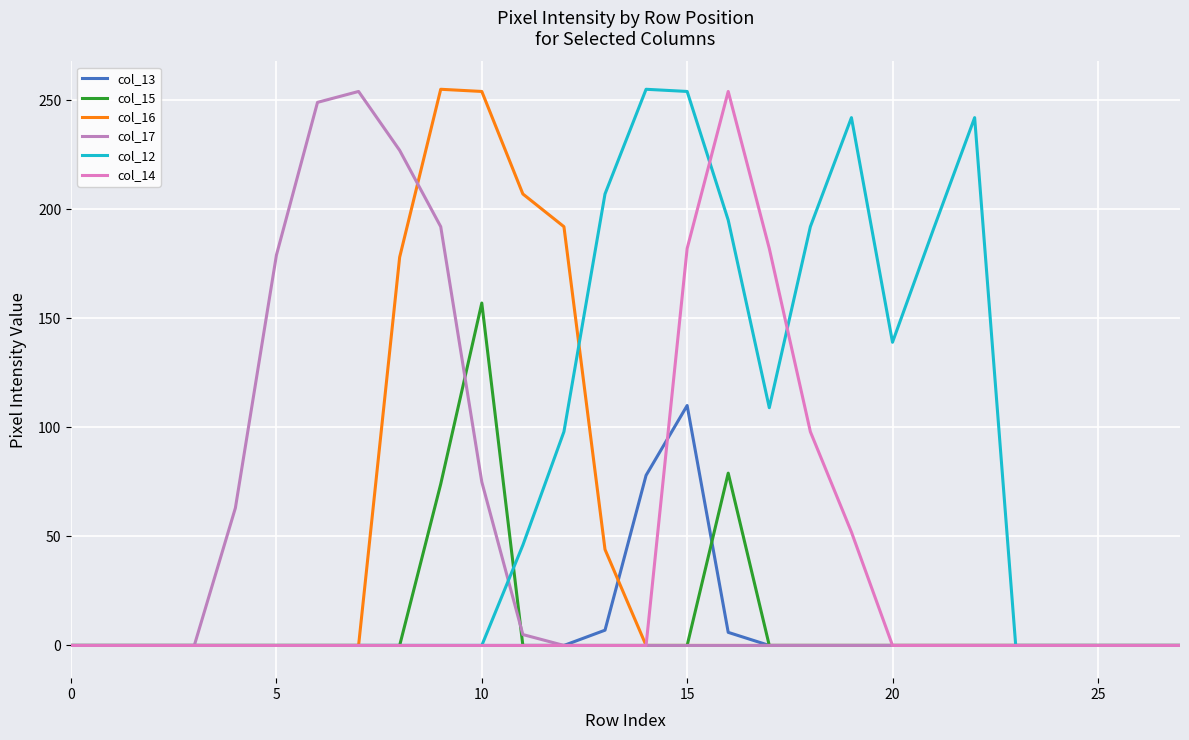

What is the greatest value displayed?

255